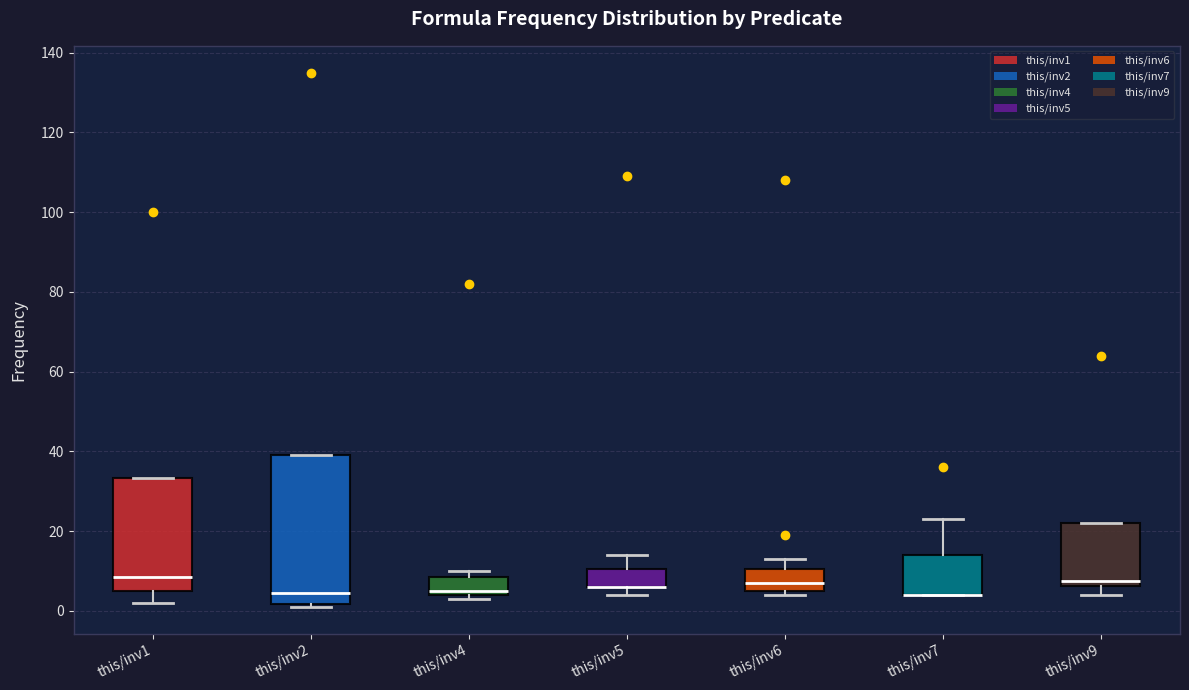

Reading left to right, read every box against the y-axis: the position of its median line, the range the box covers, and the ends of its whiskers. The values are not printed on the chart, so give them approximately, as read against the axis.

this/inv1: median 8, box 6 to 34, whiskers 2 to 34
this/inv2: median 4, box 2 to 40, whiskers 2 (just below the box's lower edge) to 40
this/inv4: median 6, box 4 to 8, whiskers 4 (just below the box's lower edge) to 10
this/inv5: median 6 (drawn on the box's lower edge), box 6 to 10, whiskers 4 to 14
this/inv6: median 8, box 6 to 10, whiskers 4 to 14
this/inv7: median 4 (drawn on the box's lower edge), box 4 to 14, whiskers 4 to 24
this/inv9: median 8, box 6 to 22, whiskers 4 to 22